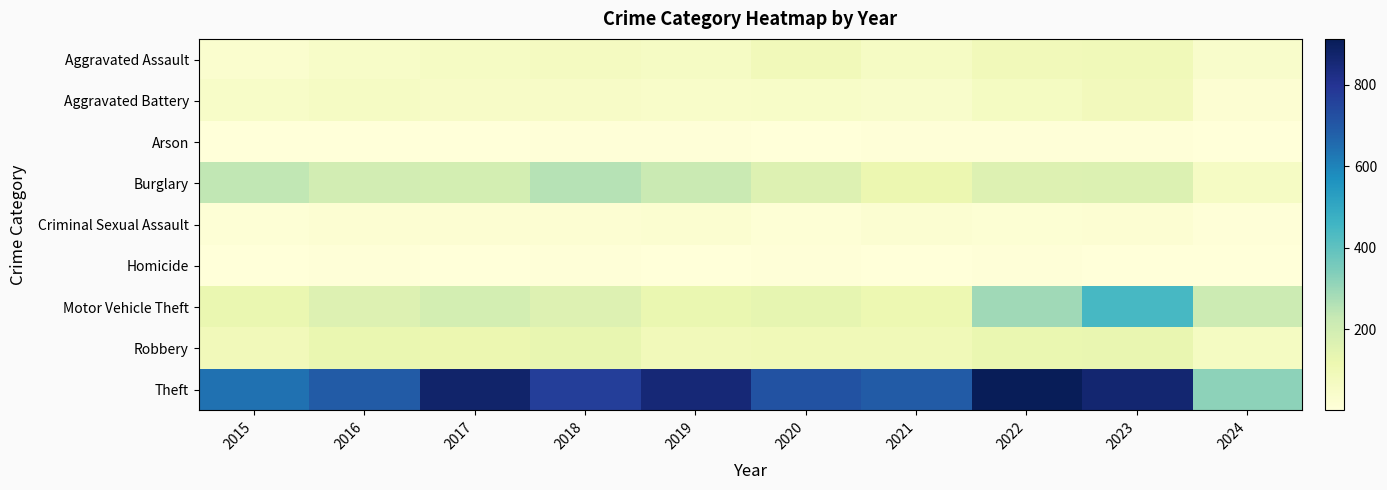

Rank the series at 2017 from lowest to highest value.

Arson, Homicide, Criminal Sexual Assault, Aggravated Battery, Aggravated Assault, Robbery, Motor Vehicle Theft, Burglary, Theft